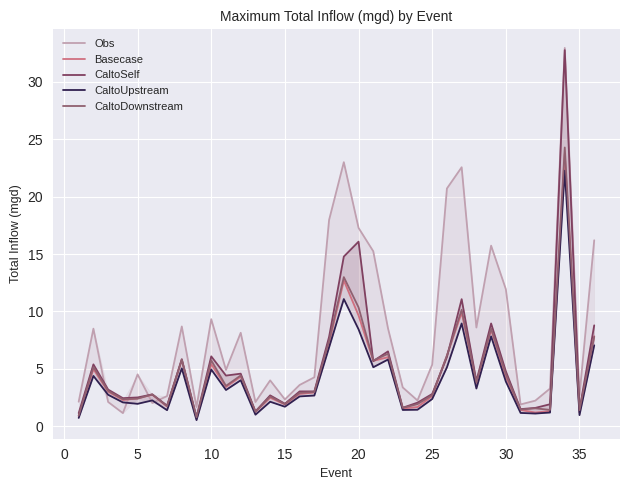

What is the minimum value for CaltoDownstream?

0.8